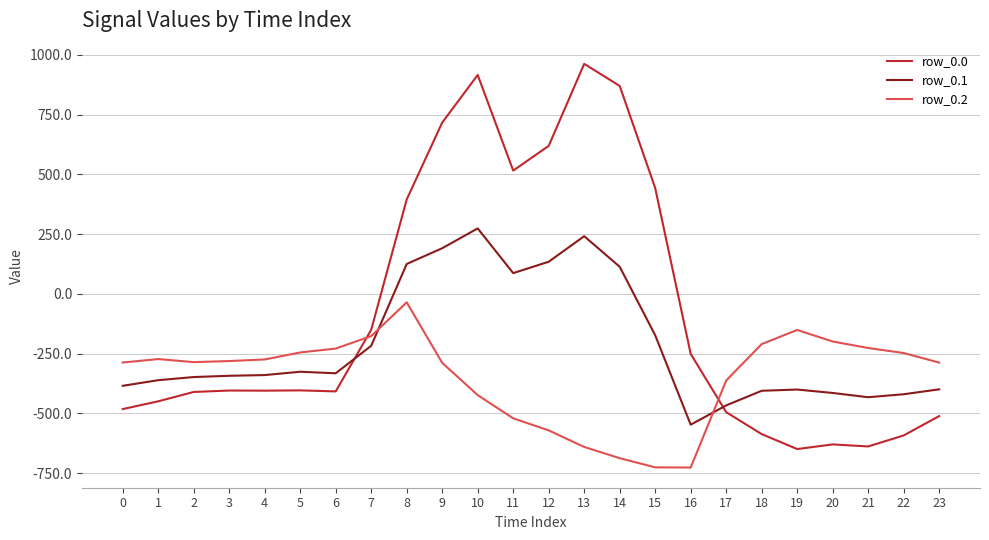

The value of row_0.2 at 6 is -305.1. True or false?

False